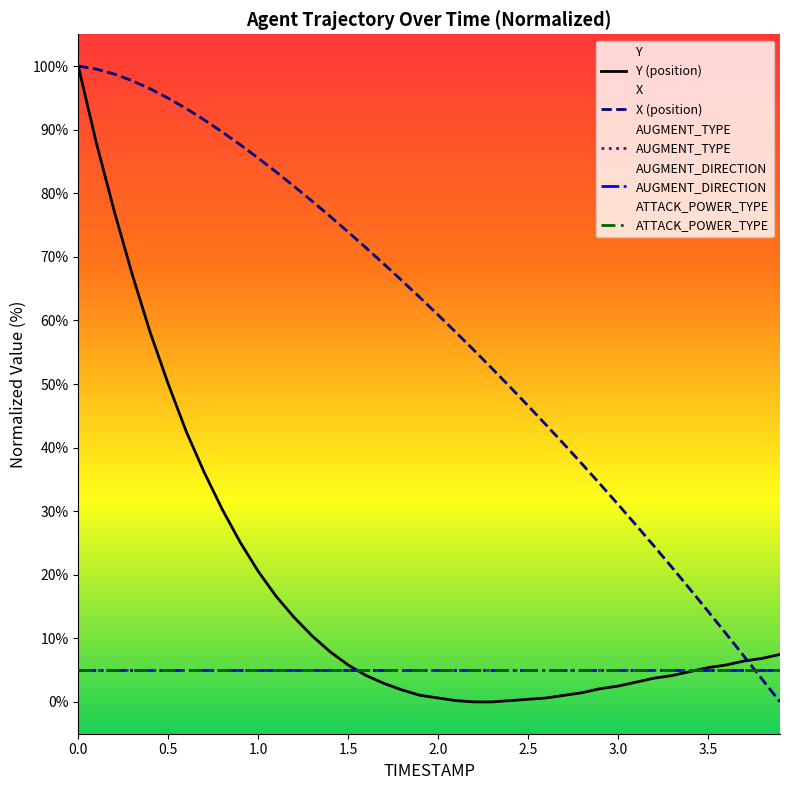

True or false: AUGMENT_TYPE has more than 0 interior local peaks.

False